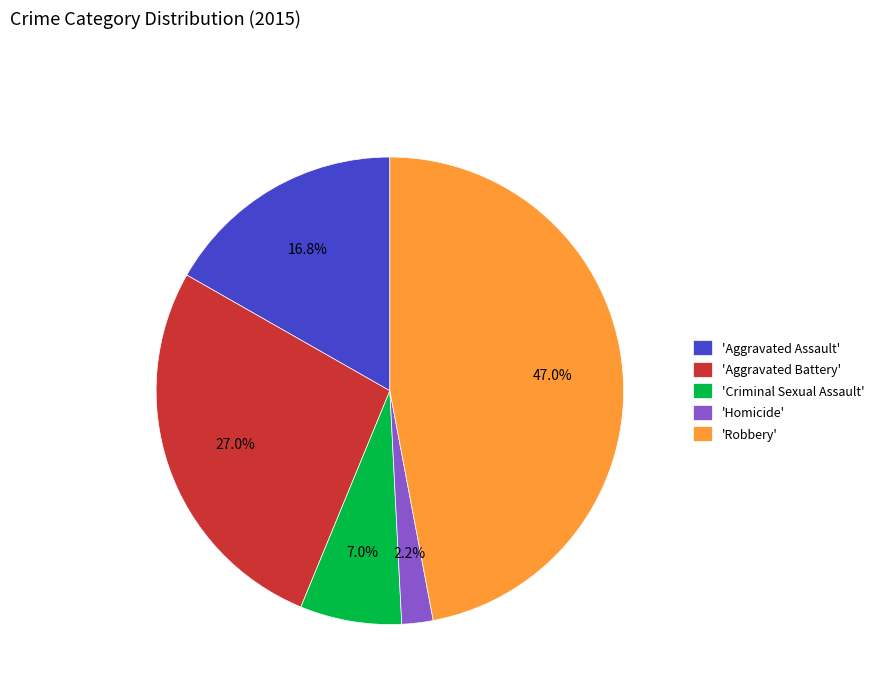

To the nearest percent, what is the difference between the largest and smallest slice percentages?

45%